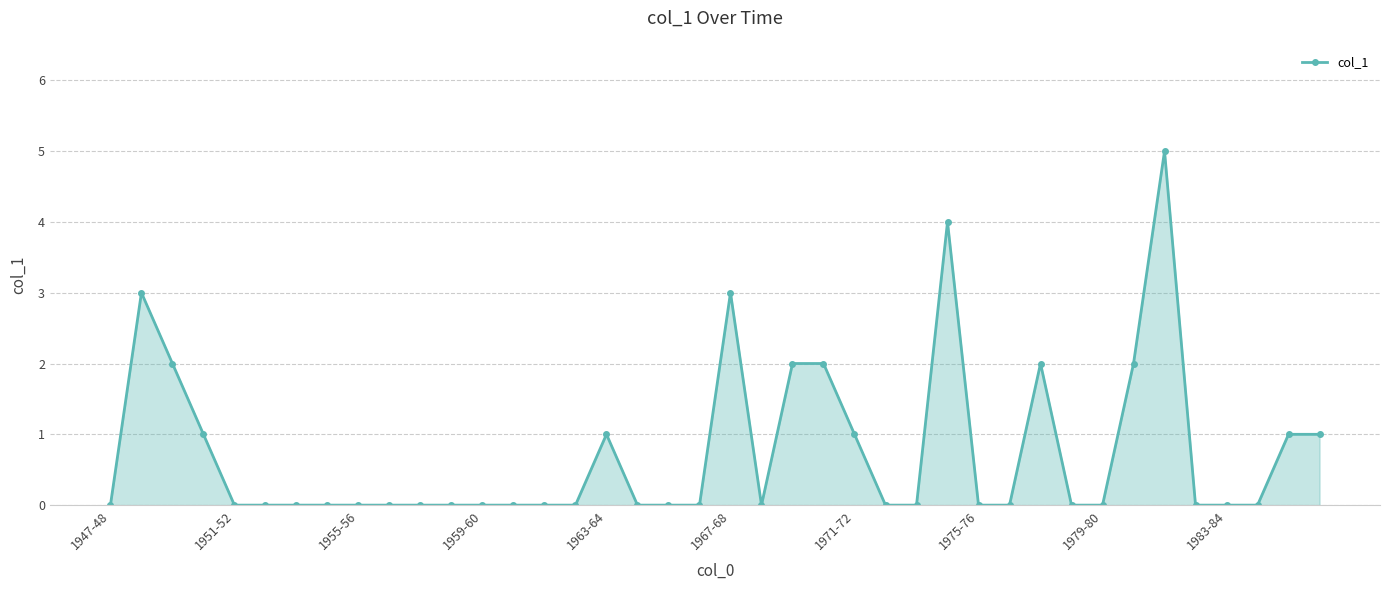

What is the difference between the maximum and minimum values?

5